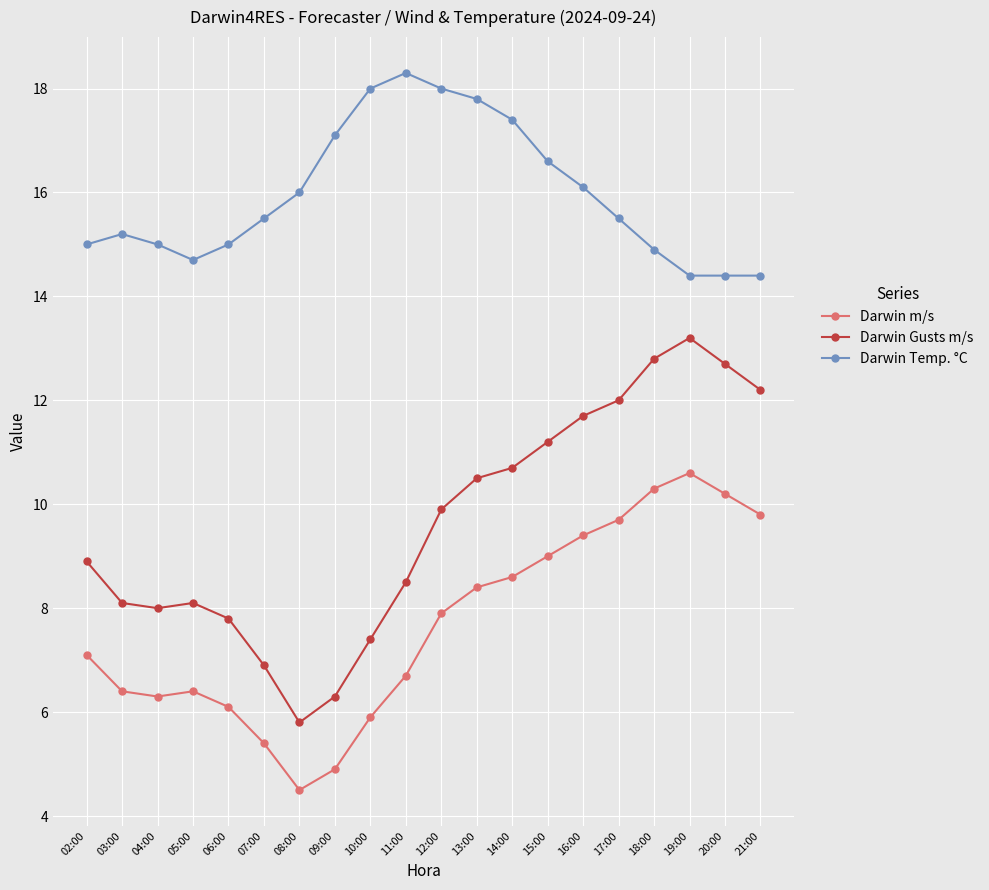

What is the highest value of the Darwin m/s series?

10.6